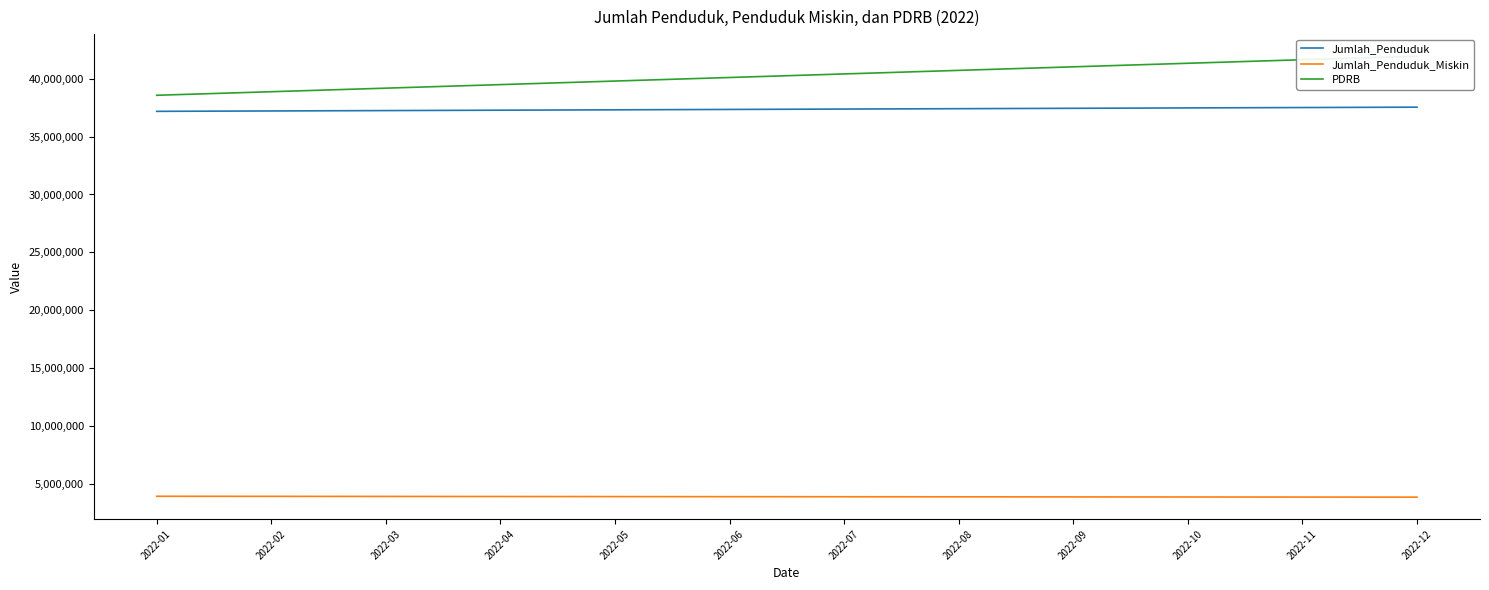

Does the chart have visible grid lines?

No